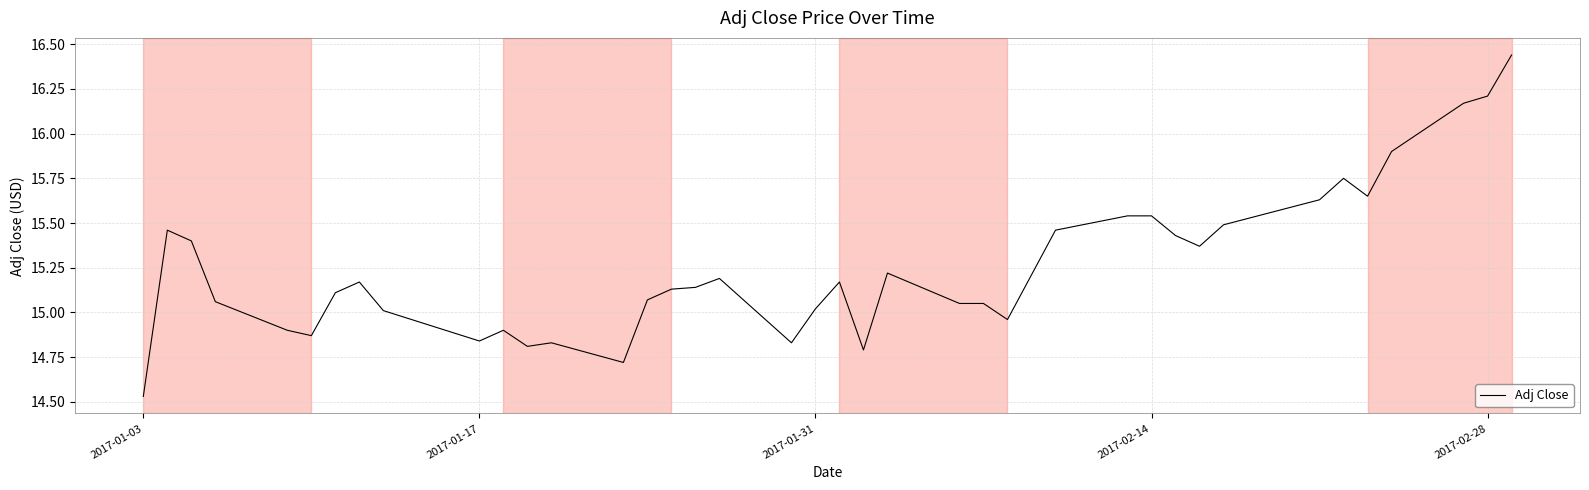

Which category has the lowest value across all series?

2017-01-03